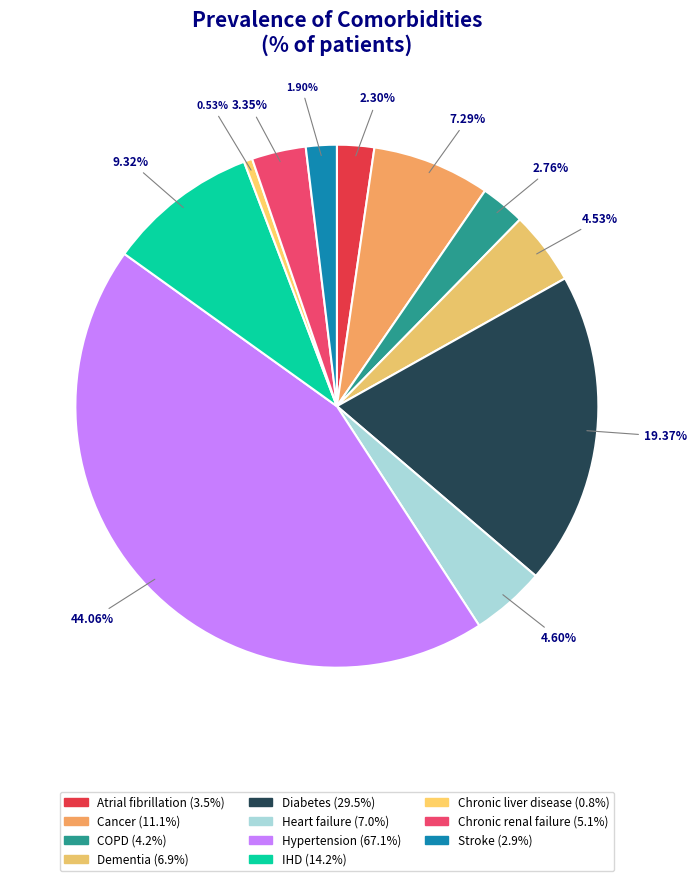

Is there any slice that represents more than half of the pie?

No